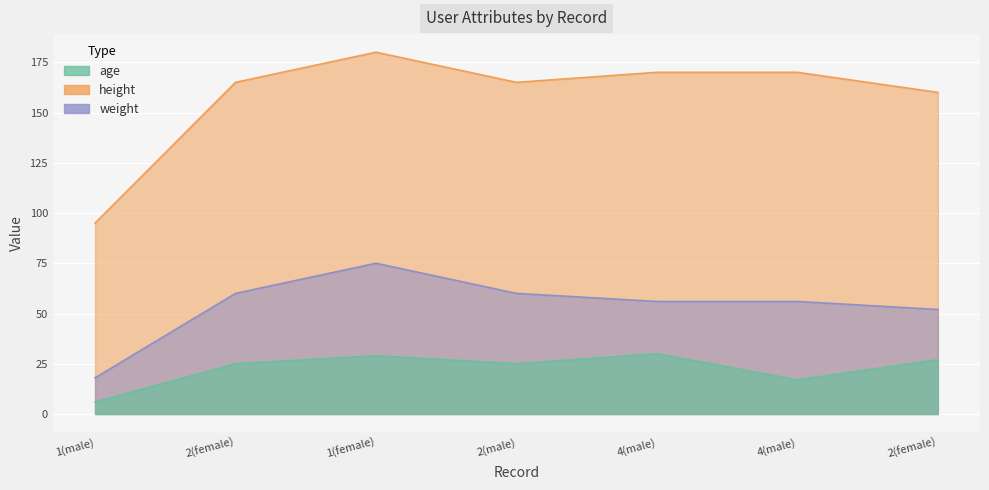

What is the maximum value shown in the chart?

180